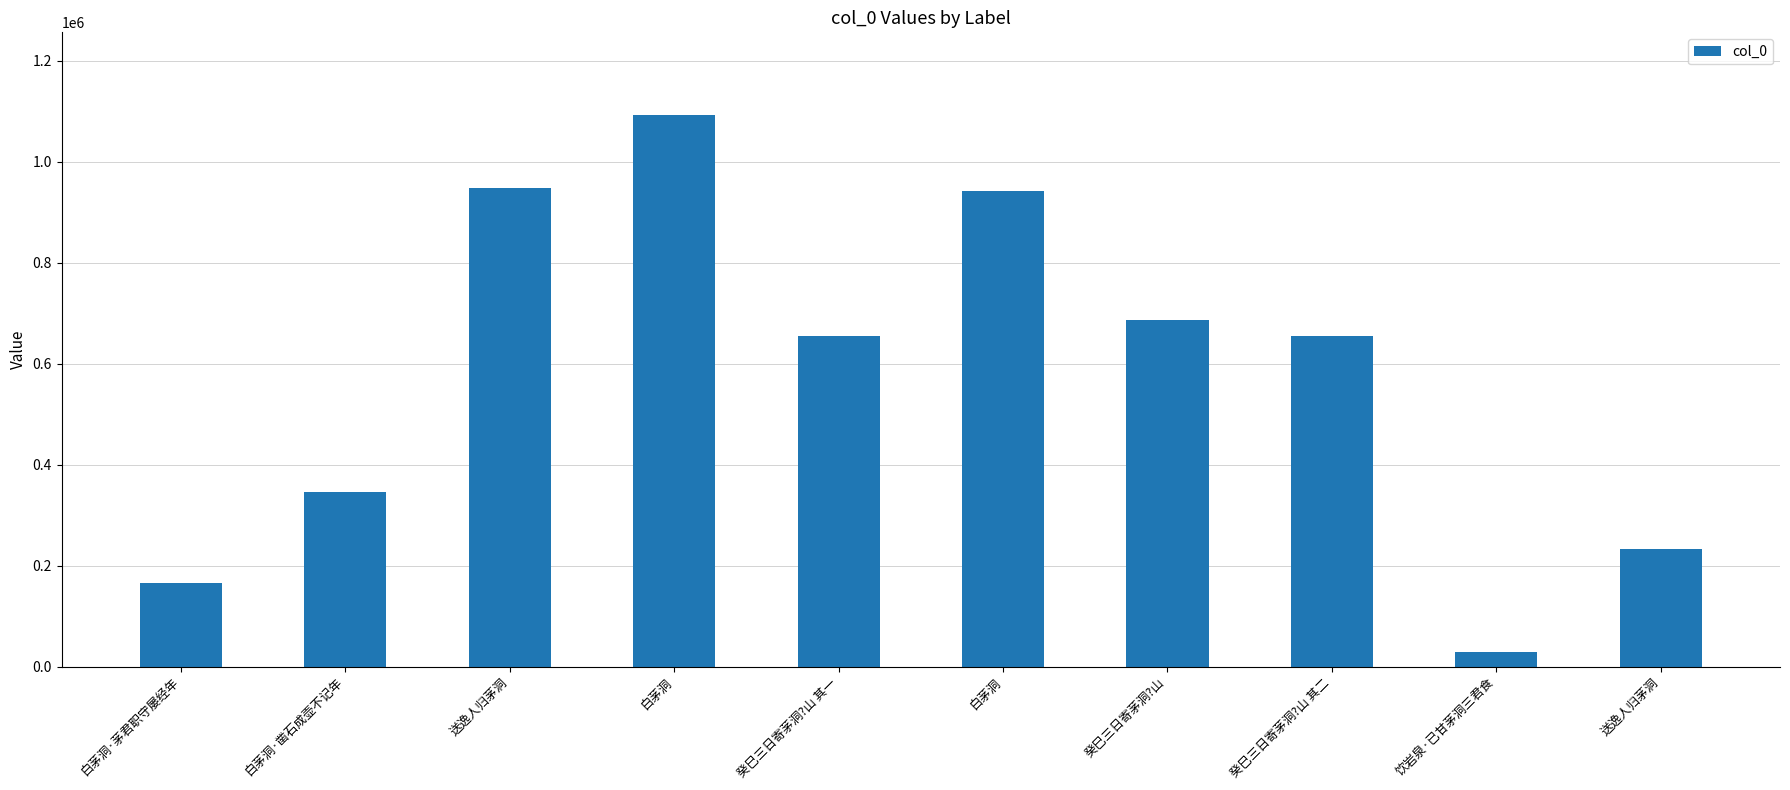

How many bars are there in total?

10